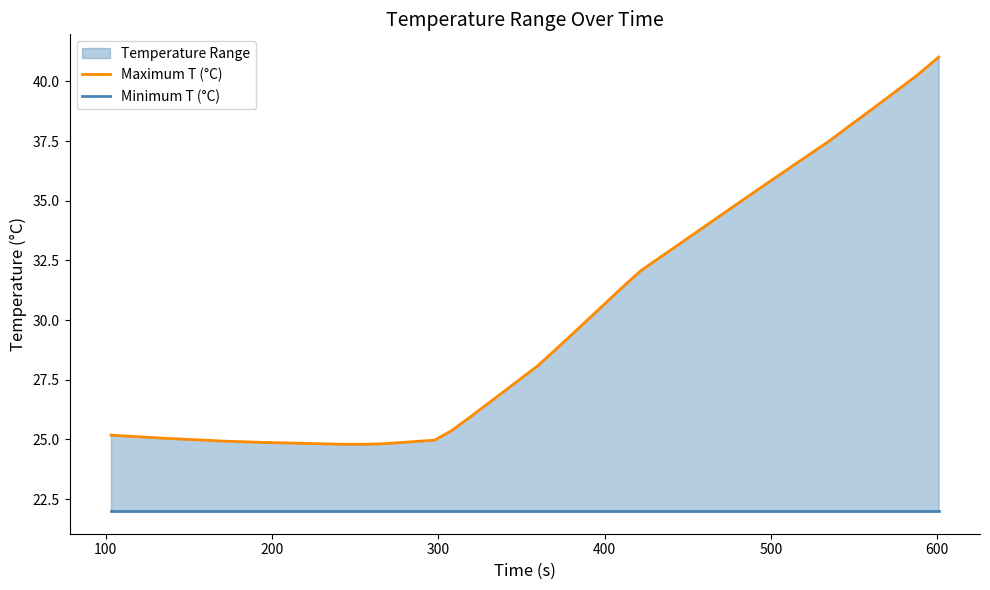

List the series in order of their peak value, highest first.

Maximum T (°C), Minimum T (°C)